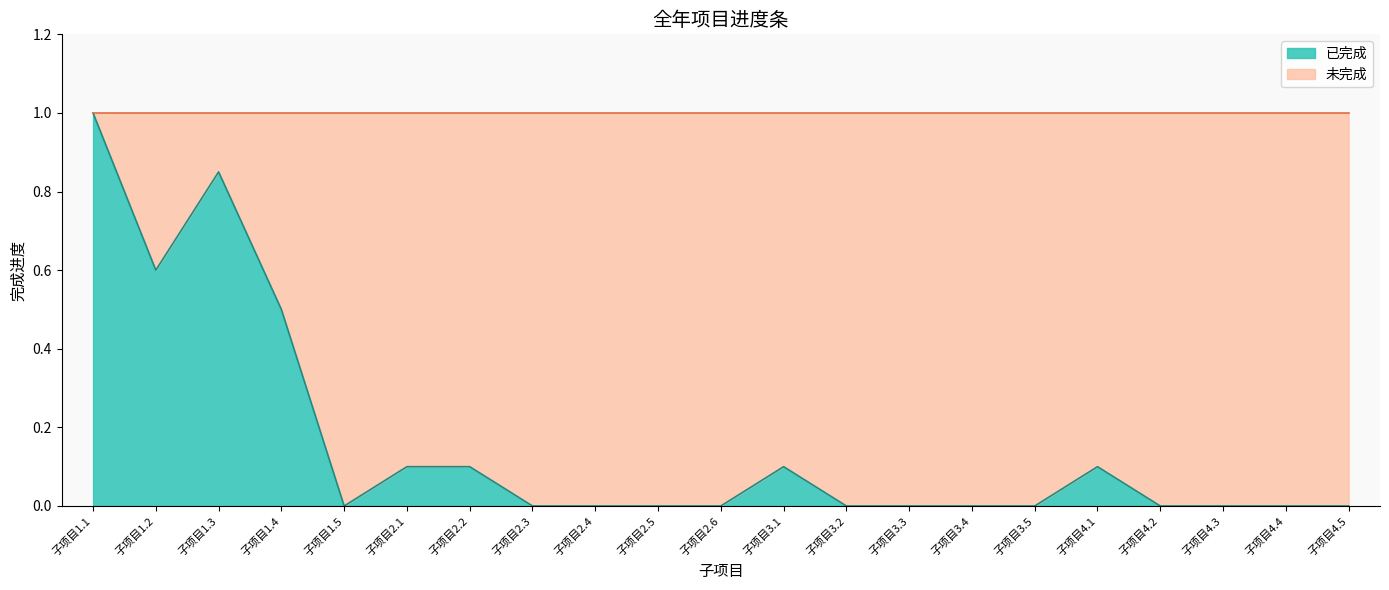

Does the chart have visible grid lines?

No